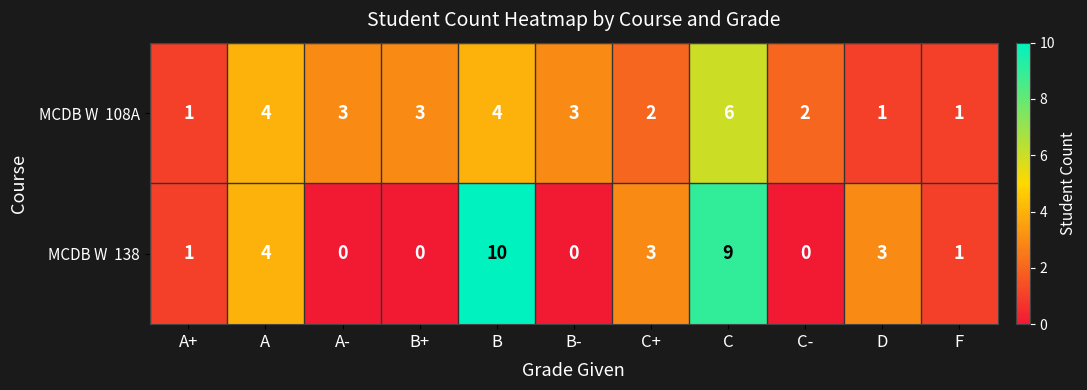

At which category does the chart reach its peak across all series?

B